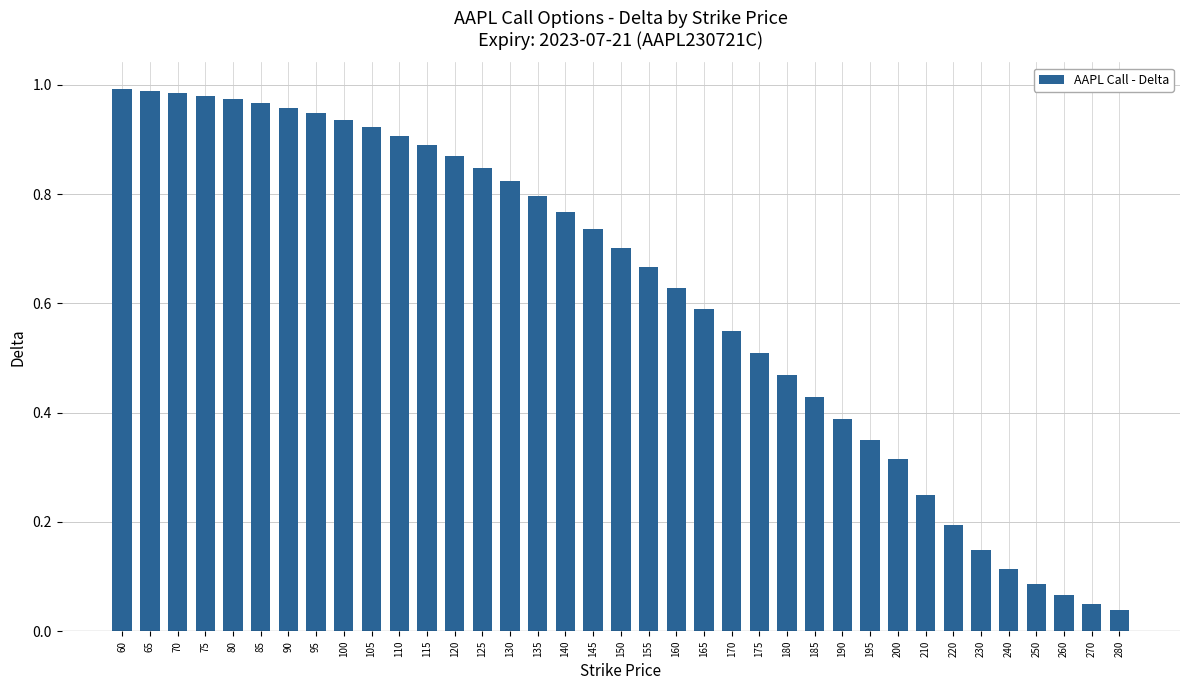

Which has a higher value, 150 or 105?

105